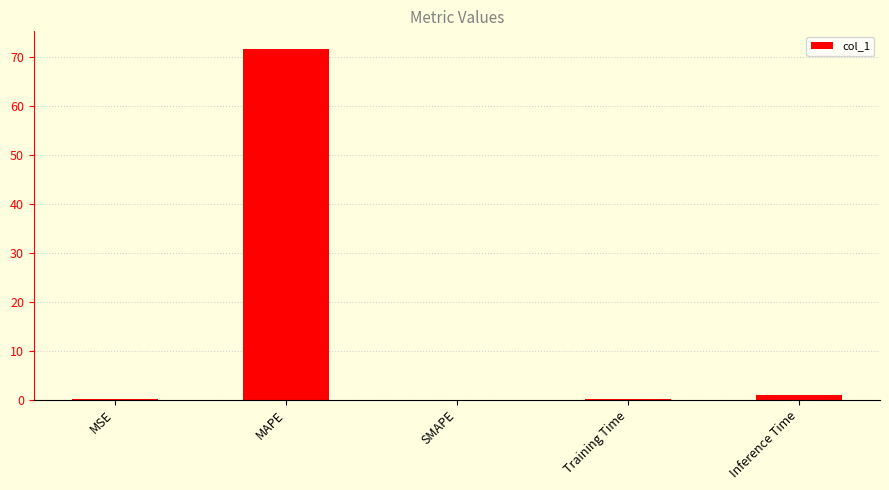

Which has a higher value, SMAPE or MAPE?

MAPE